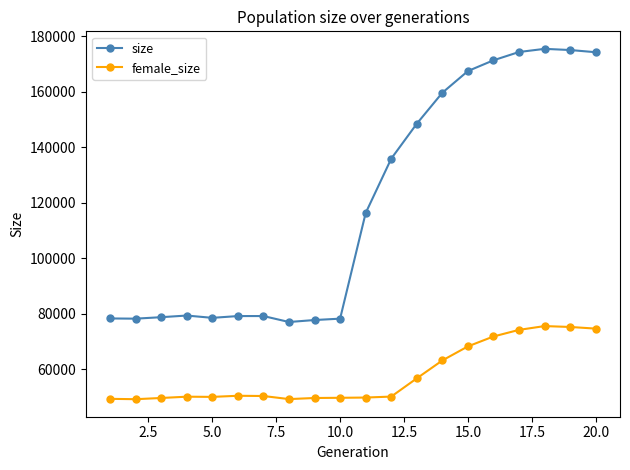

What is the maximum value for size?

175464